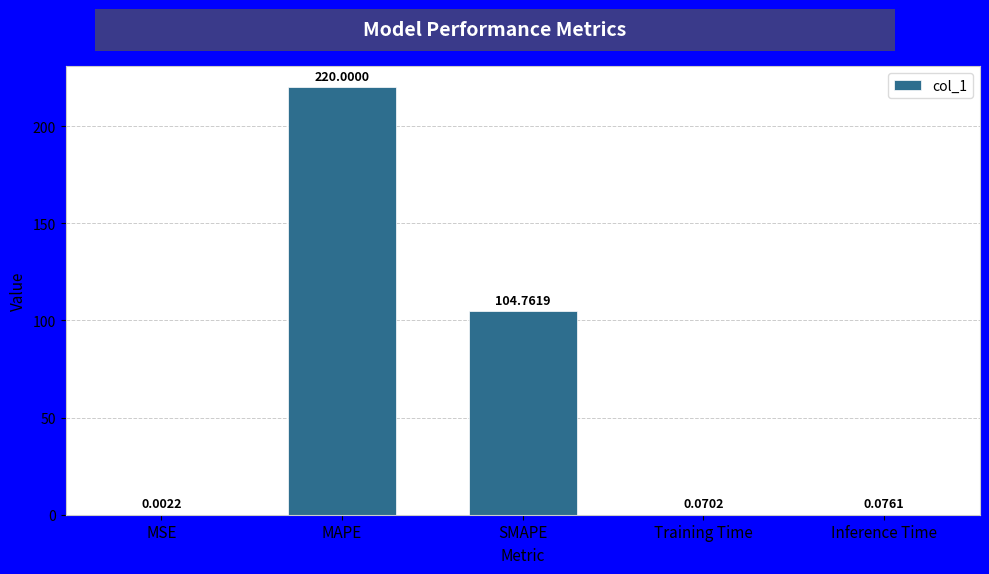

What is the change in value from MSE to MAPE?

+220.0